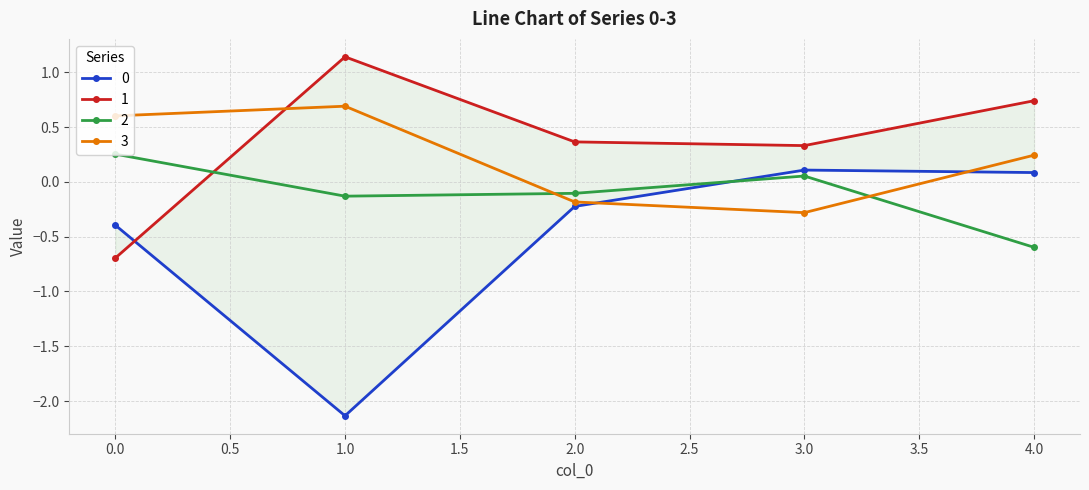

What is the total value across all series at 4?

0.5